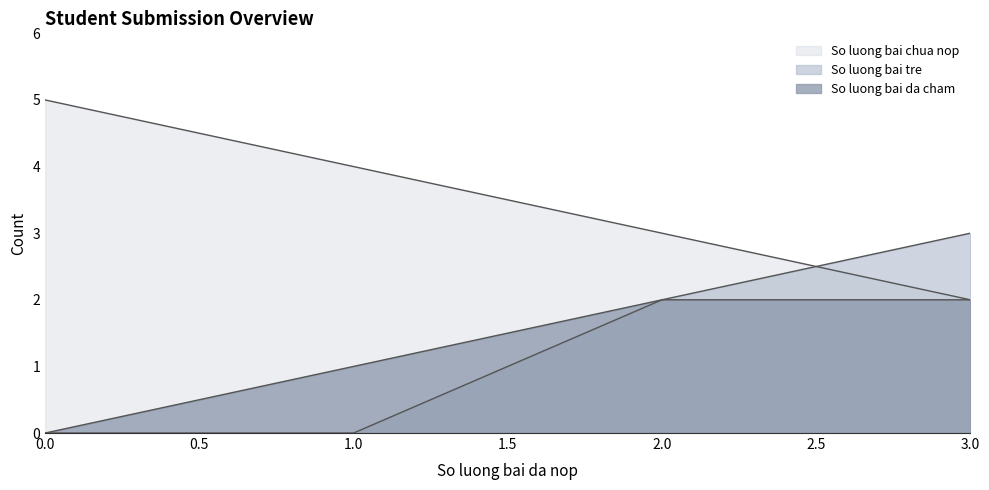

What is the difference between the So luong bai chua nop values at 0 and 3?

3